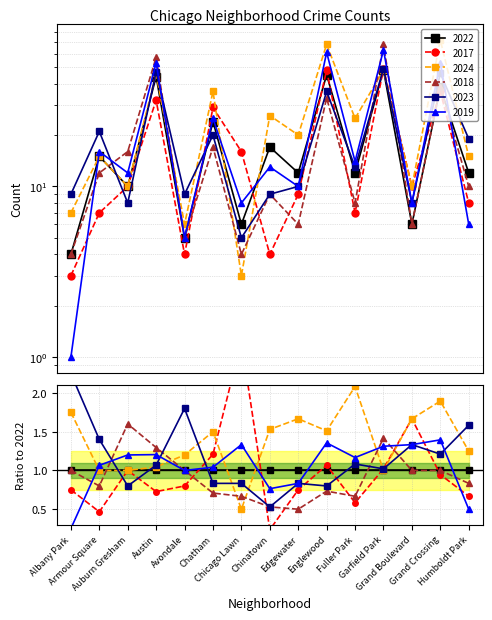

How many intersections are there between 2022 and 2019?

4